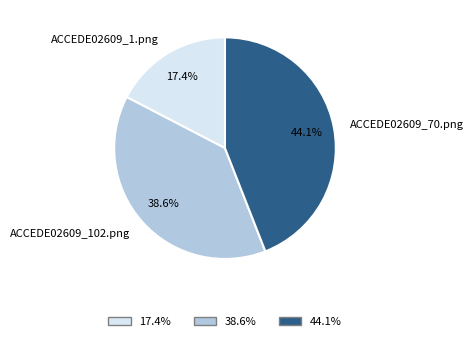

Is it true that ACCEDE02609_102.png is 30% of the pie?

False